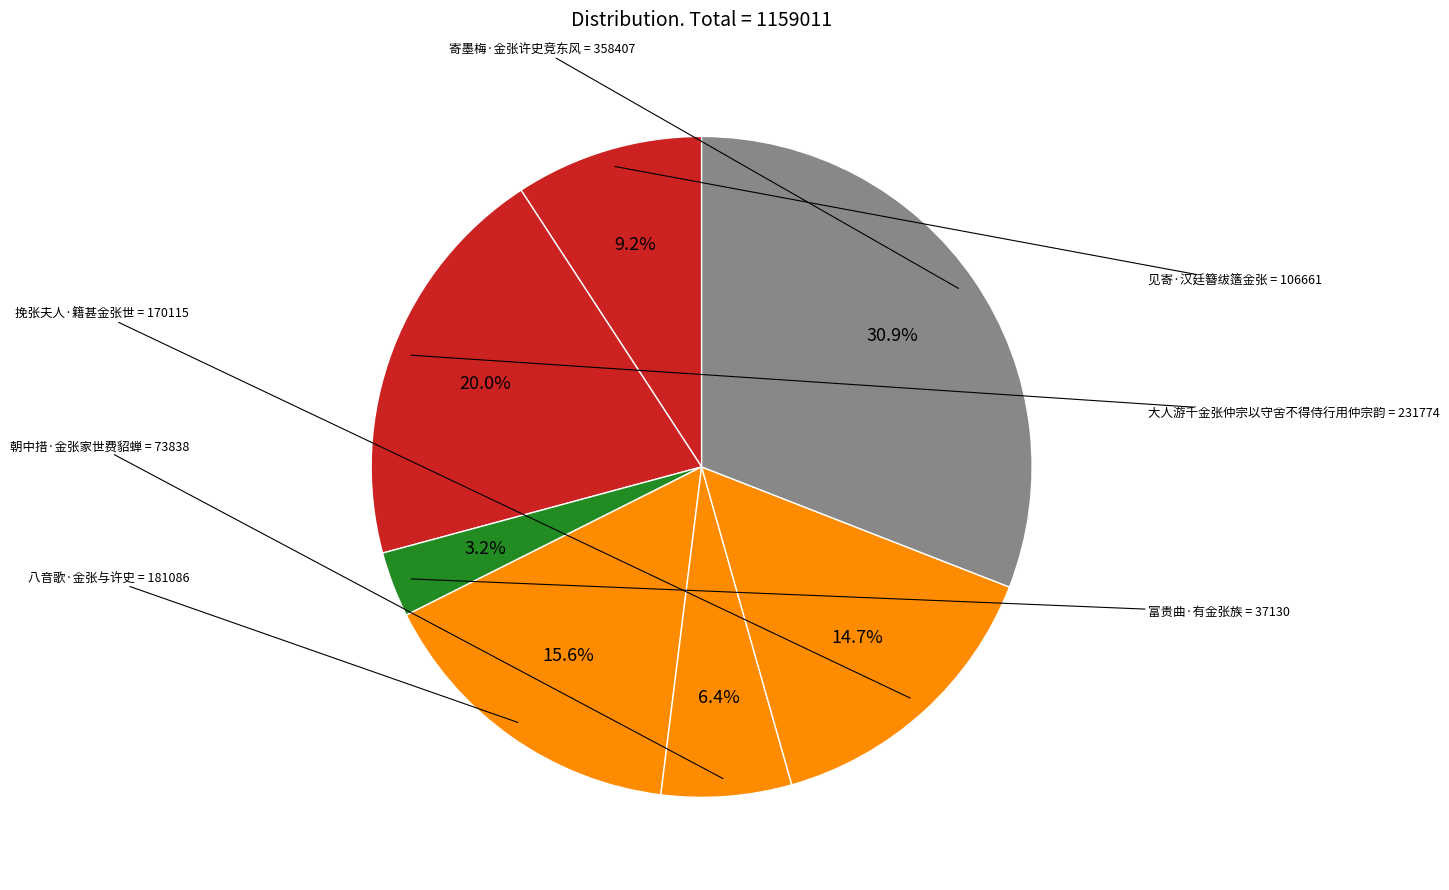

True or false: 见寄·汉廷簪绂簉金张 accounts for 24% of the total.

False